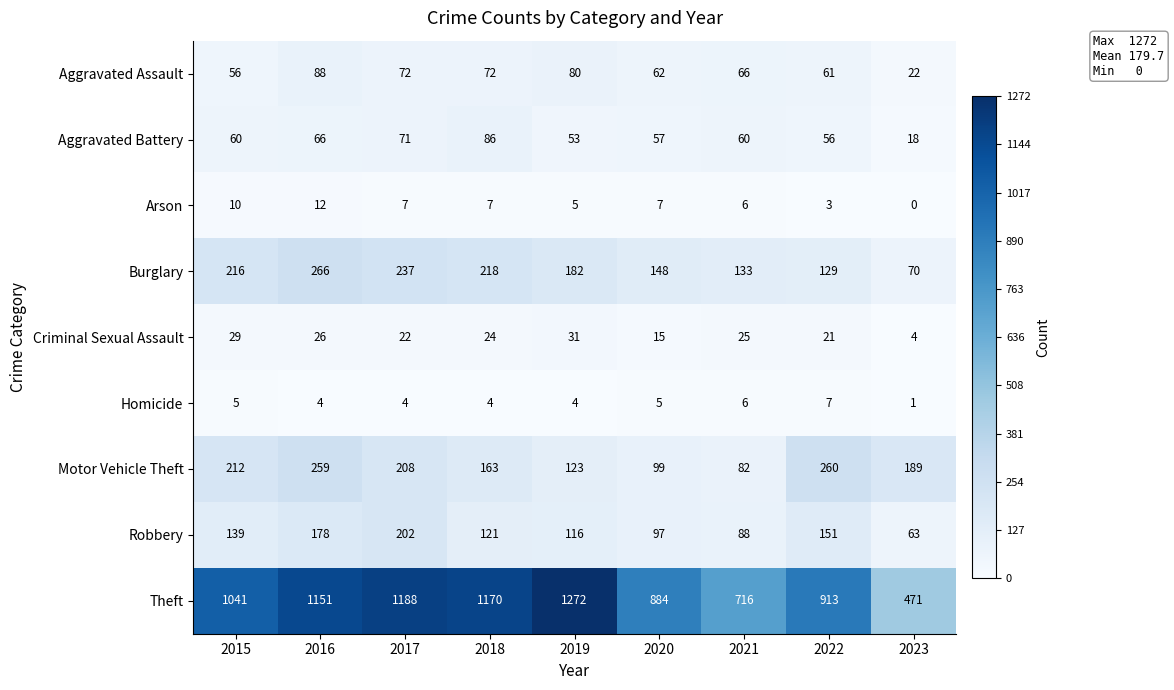

What value does the Motor Vehicle Theft series have at 2015, to the nearest 50?

200